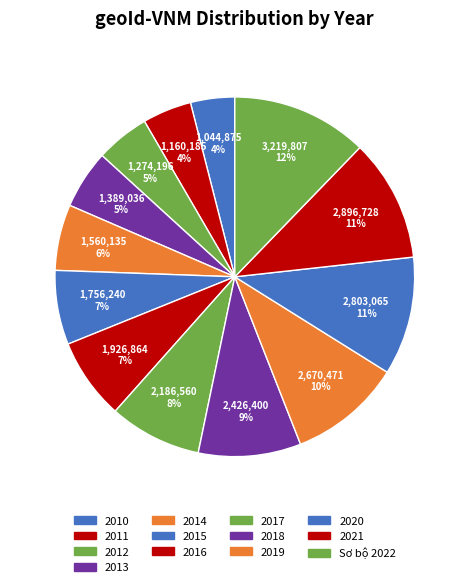

To the nearest percent, what portion does 2011 represent?

4%